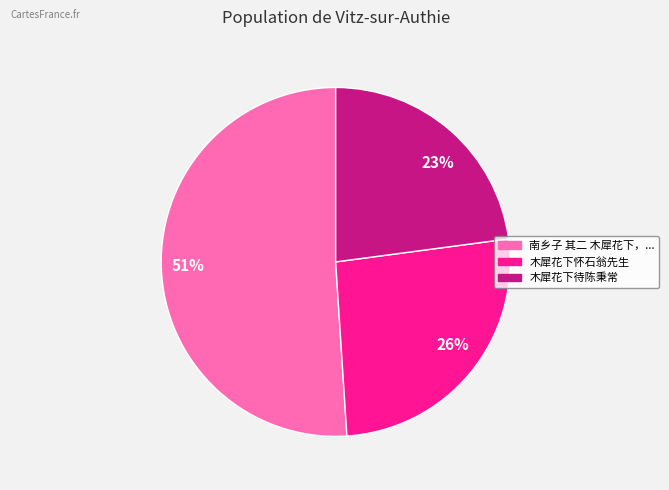

How many segments does this pie chart have?

3